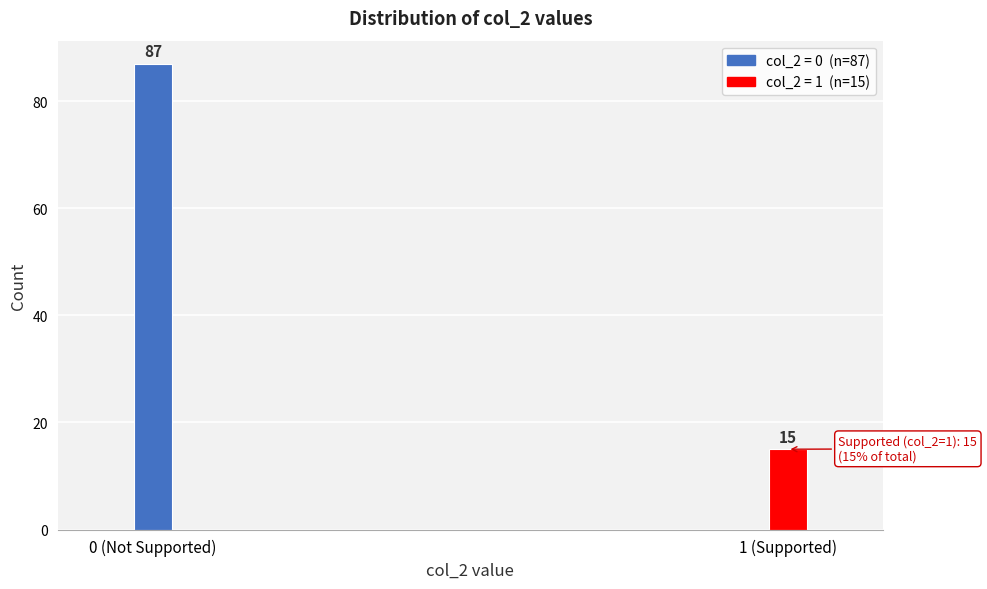

Reading left to right, list all the values displayed in this chart.

0 (Not Supported)=87	1 (Supported)=15